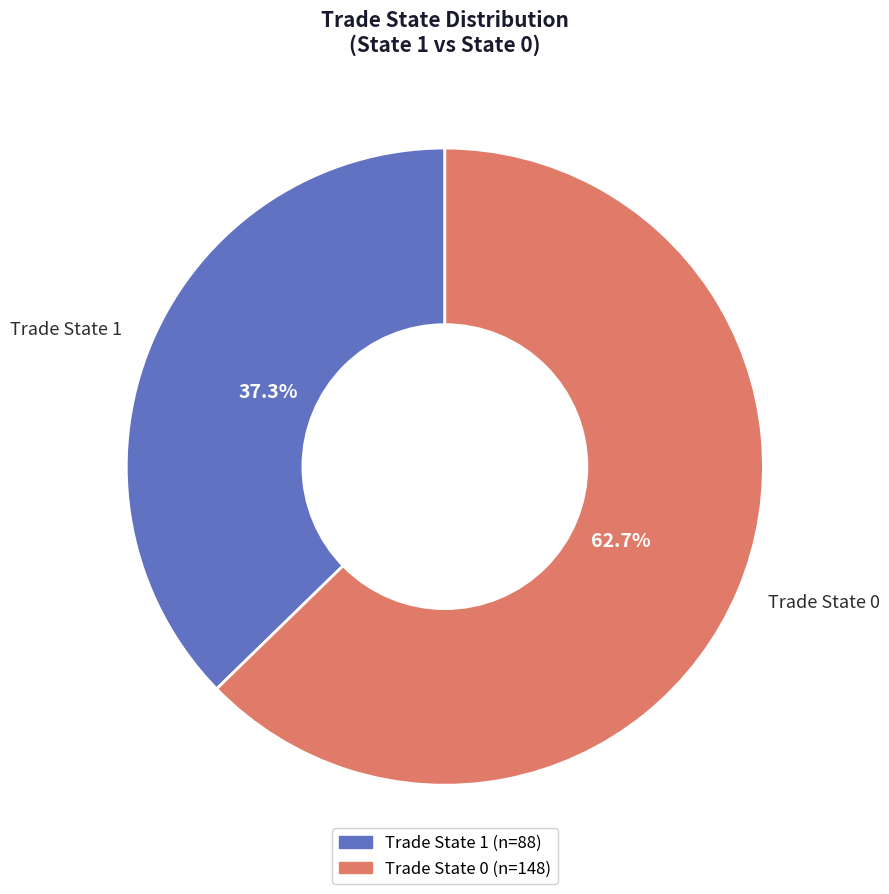

True or false: Trade State 1 accounts for 99% of the total.

False